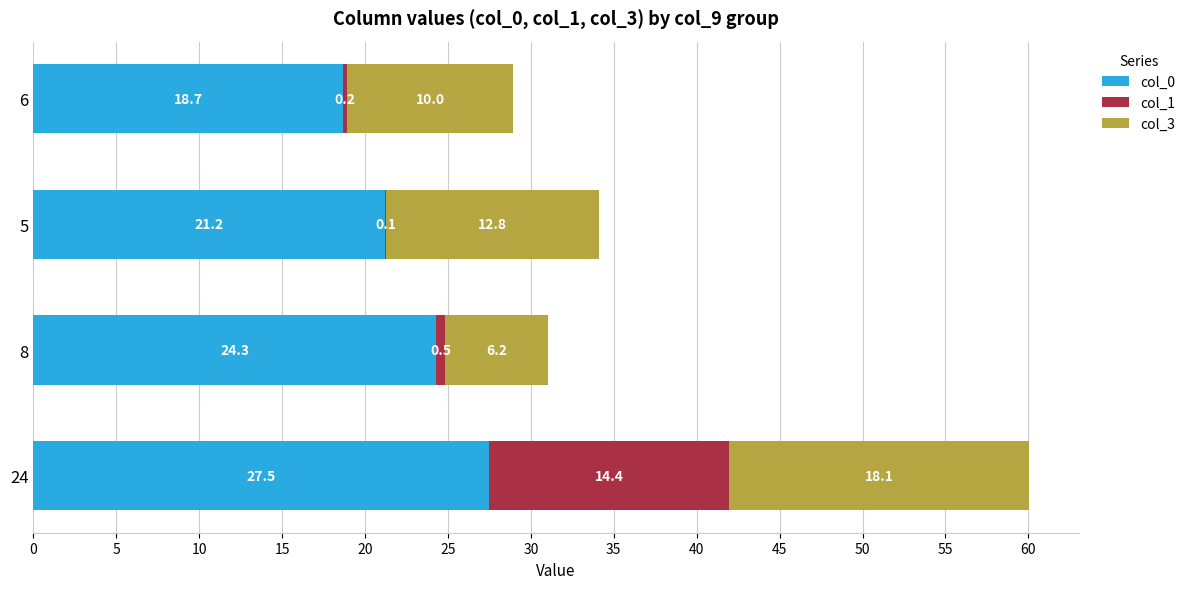

What is the sum of all col_0 values?

91.7